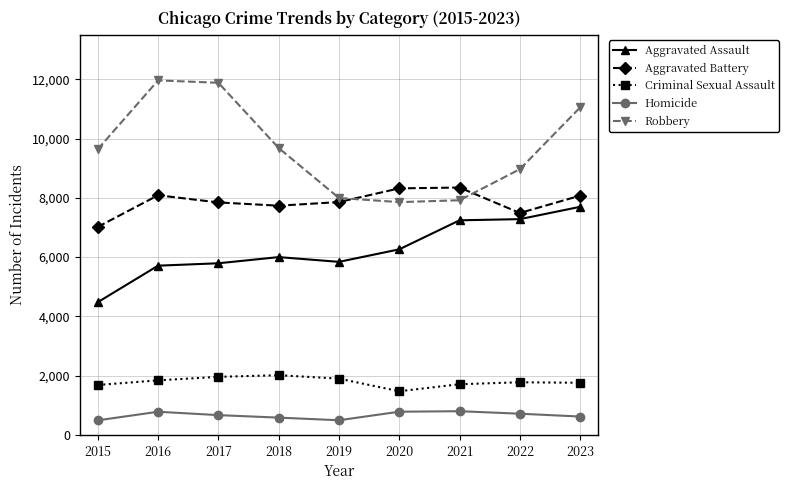

True or false: Aggravated Battery and Criminal Sexual Assault cross at least once.

False